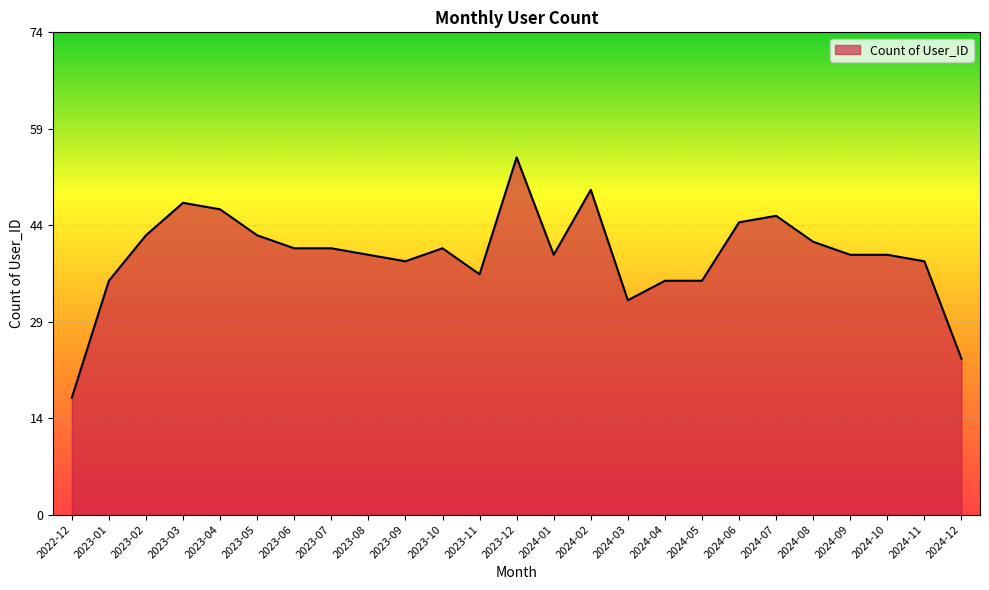

Is this an area chart (filled region under the line)?

Yes